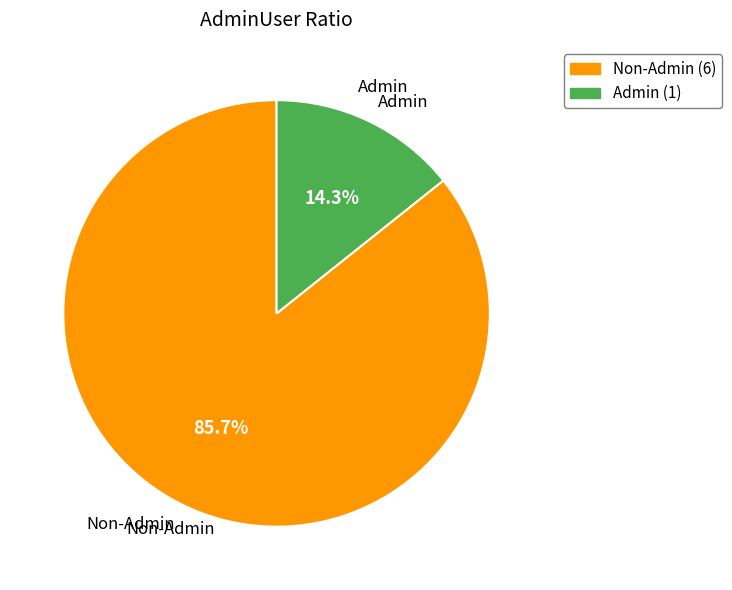

How many slices are in this pie chart?

2